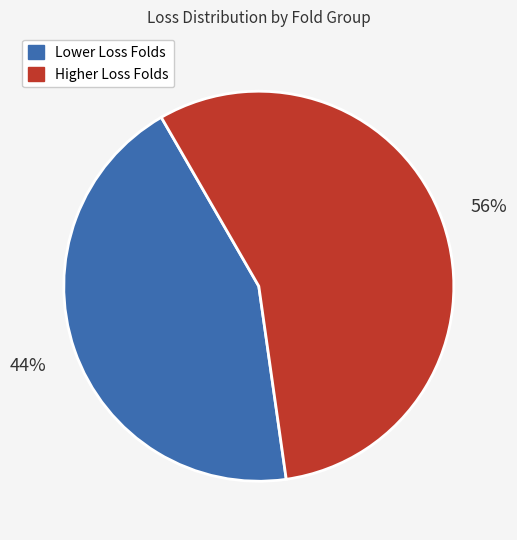

To the nearest percent, what is the difference between the largest and smallest slice percentages?

12%